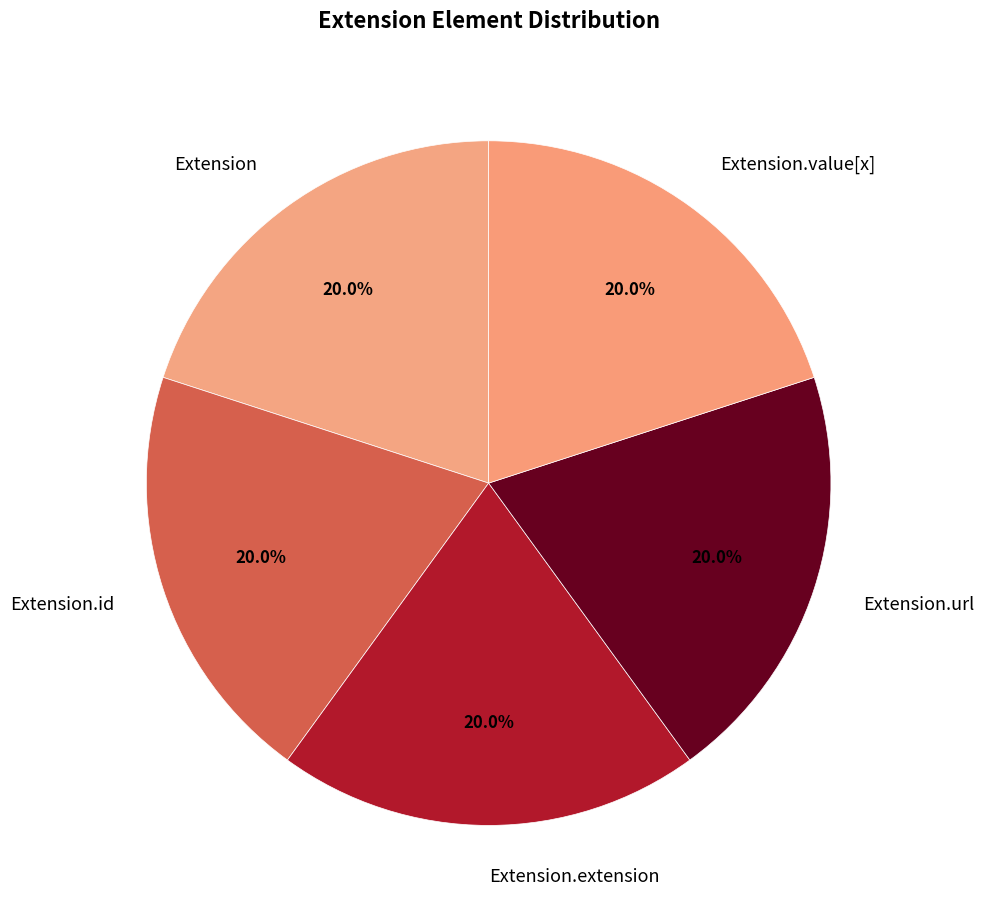

Is Extension the majority of the pie?

No